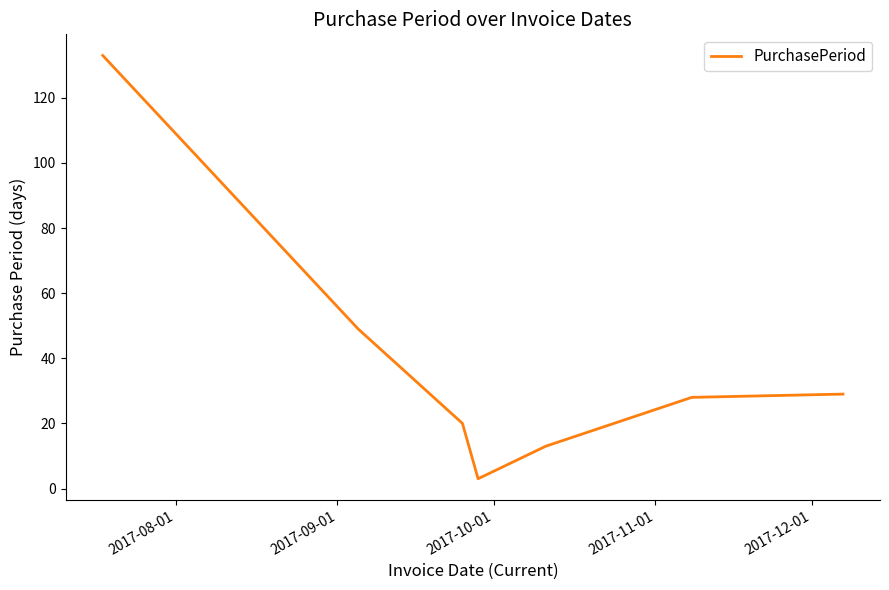

What is the sum of all values?

275